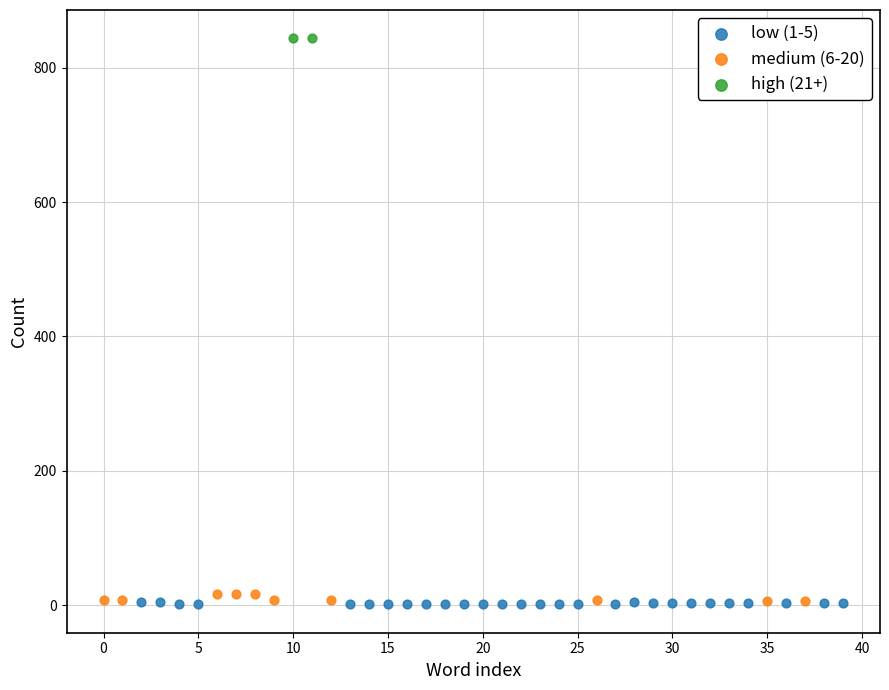

Which series reaches the maximum Y coordinate?

high (21+)